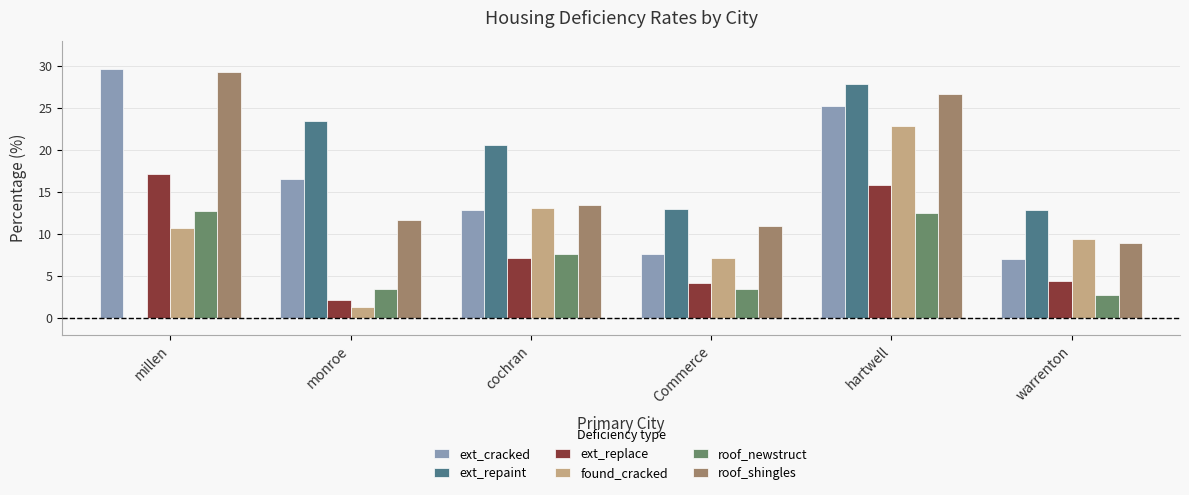

Between monroe and hartwell, which series saw the biggest shift?

found_cracked